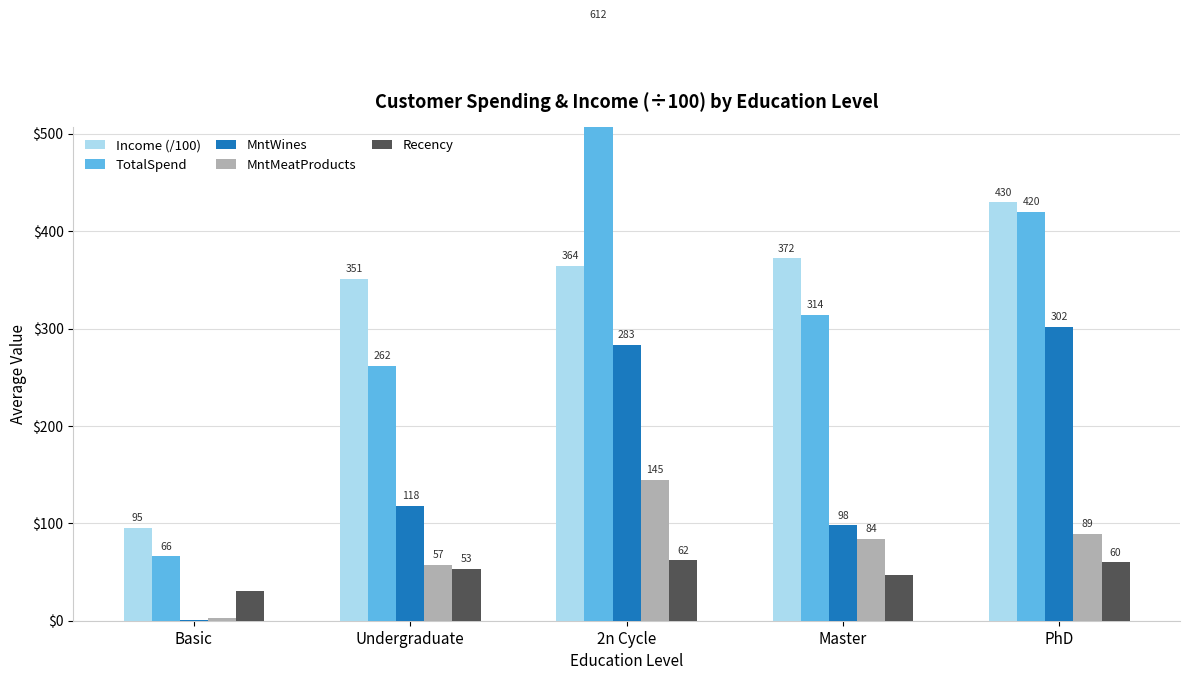

What is the maximum value shown in the chart?

612.0